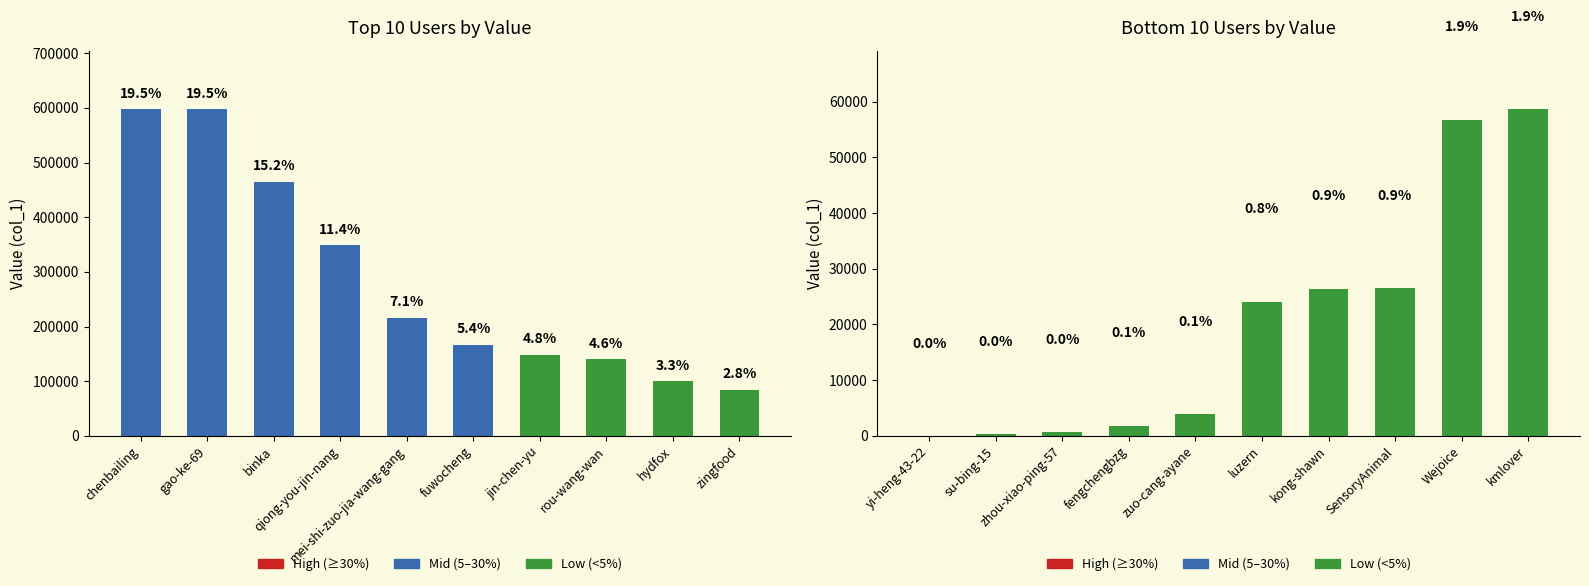

List the labels in order of value, largest first.

chenbailing, gao-ke-69, binka, qiong-you-jin-nang, mei-shi-zuo-jia-wang-gang, fuwocheng, jin-chen-yu, rou-wang-wan, hydfox, zingfood, kmlover, Wejoice, SensoryAnimal, kong-shawn, luzern, zuo-cang-ayane, fengchengbzg, zhou-xiao-ping-57, su-bing-15, yi-heng-43-22